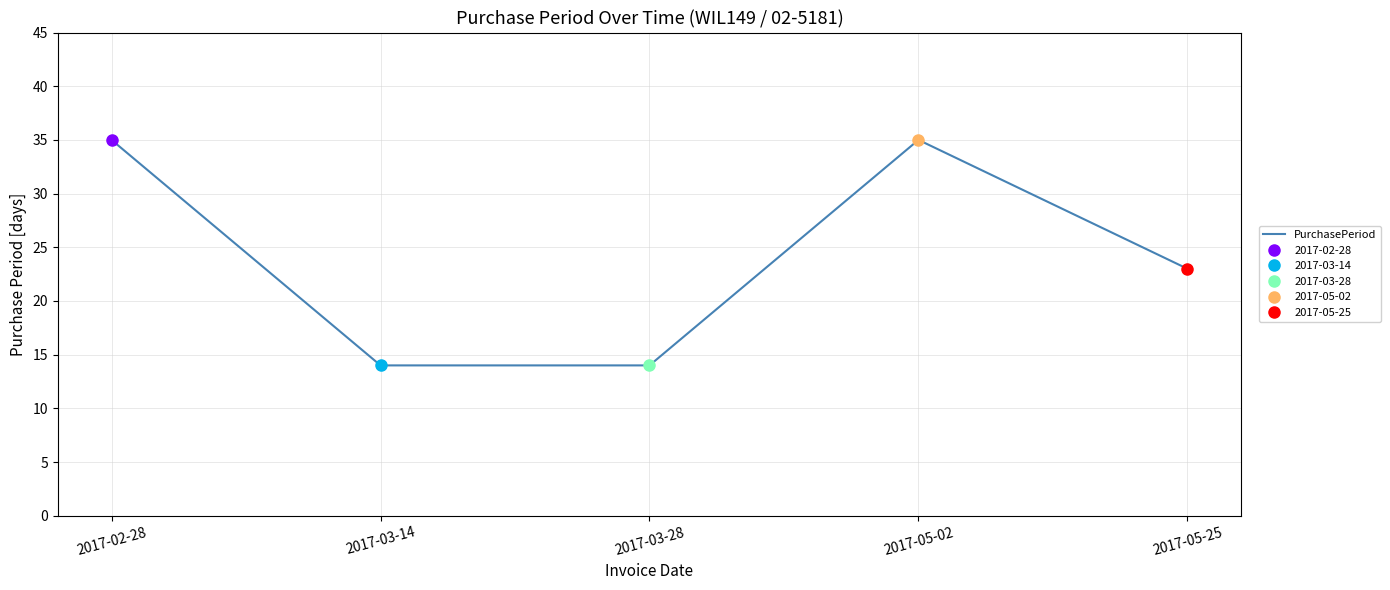

Count the number of data series in this chart.

1